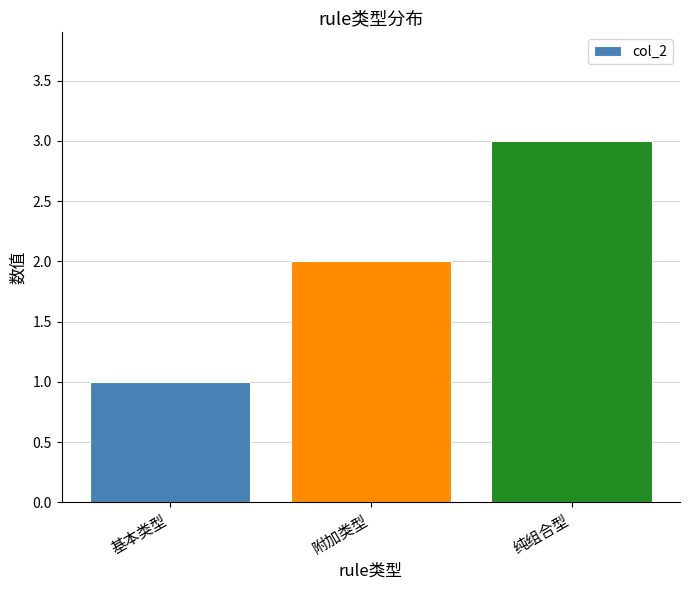

What is the value of the 2nd bar from the left?

2